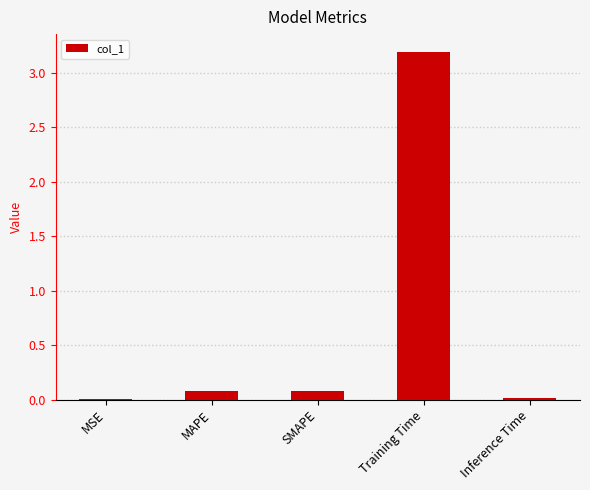

True or false: the data shows 0.0 at MSE.

True